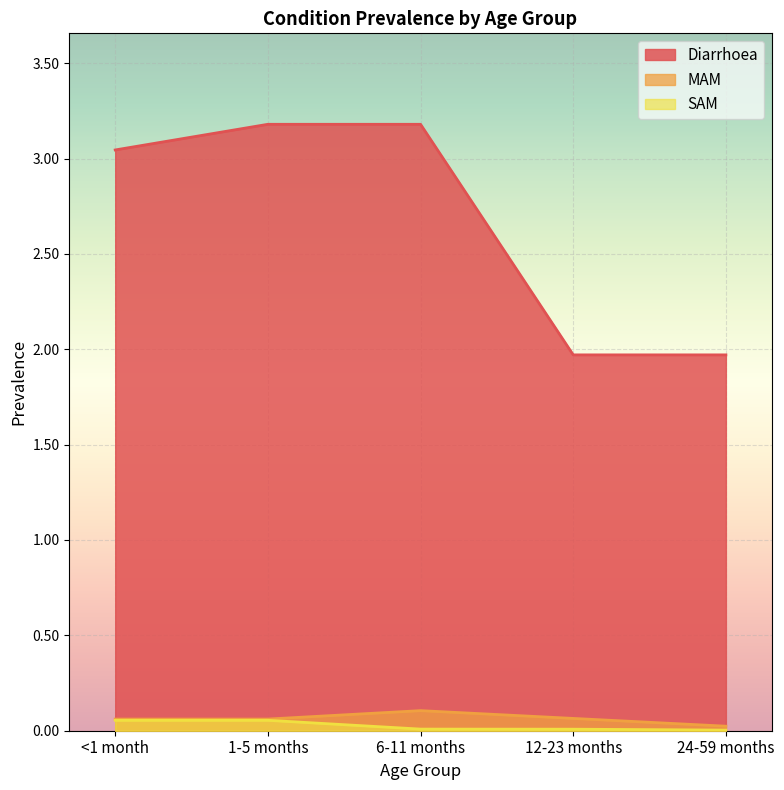

What is the label of the 5th point from the left?

24-59 months